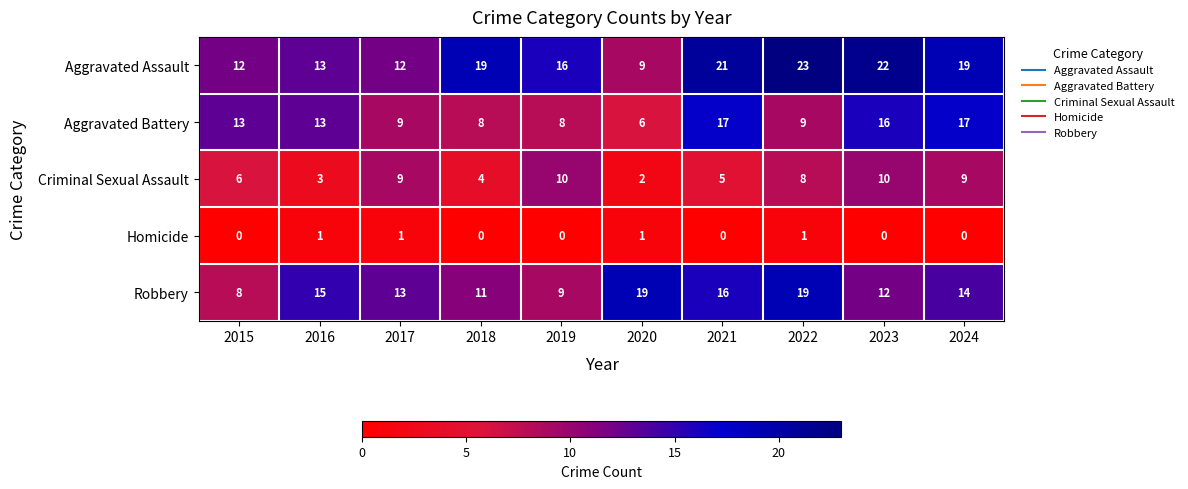

The Aggravated Assault series shows 5 at 2016. True or false?

False